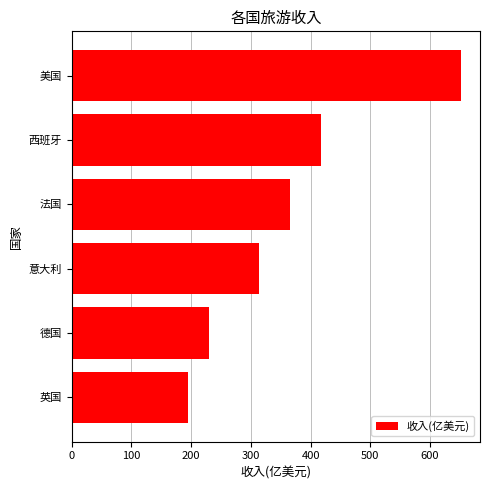

Which has a higher value, 意大利 or 美国?

美国